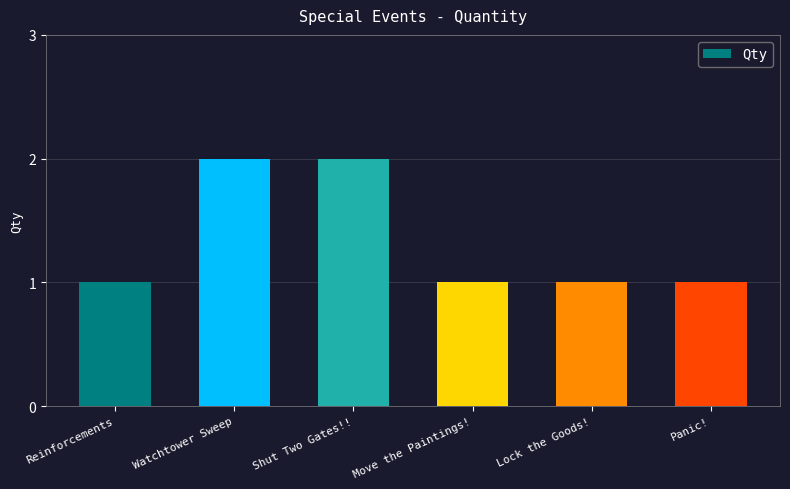

Approximately how many times larger is the value at Shut Two Gates!! compared to Lock the Goods!?

2.0